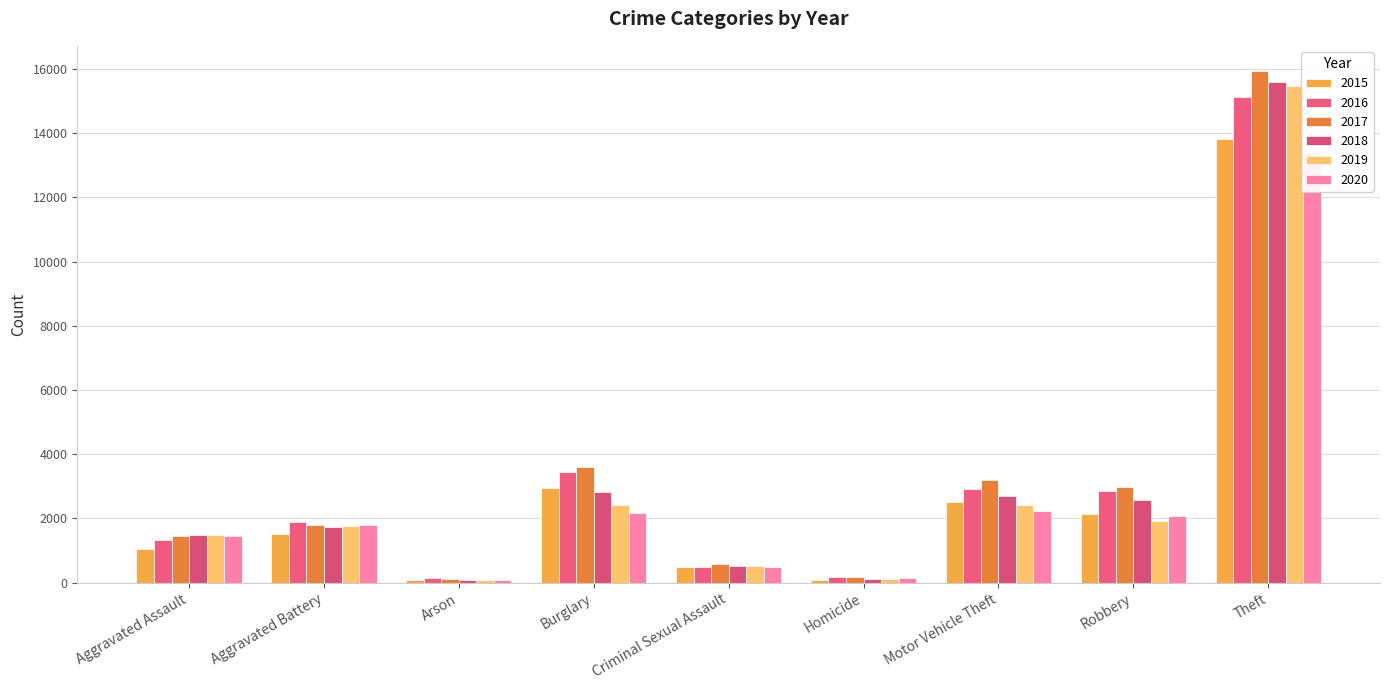

Which label corresponds to the smallest value in the chart?

Arson